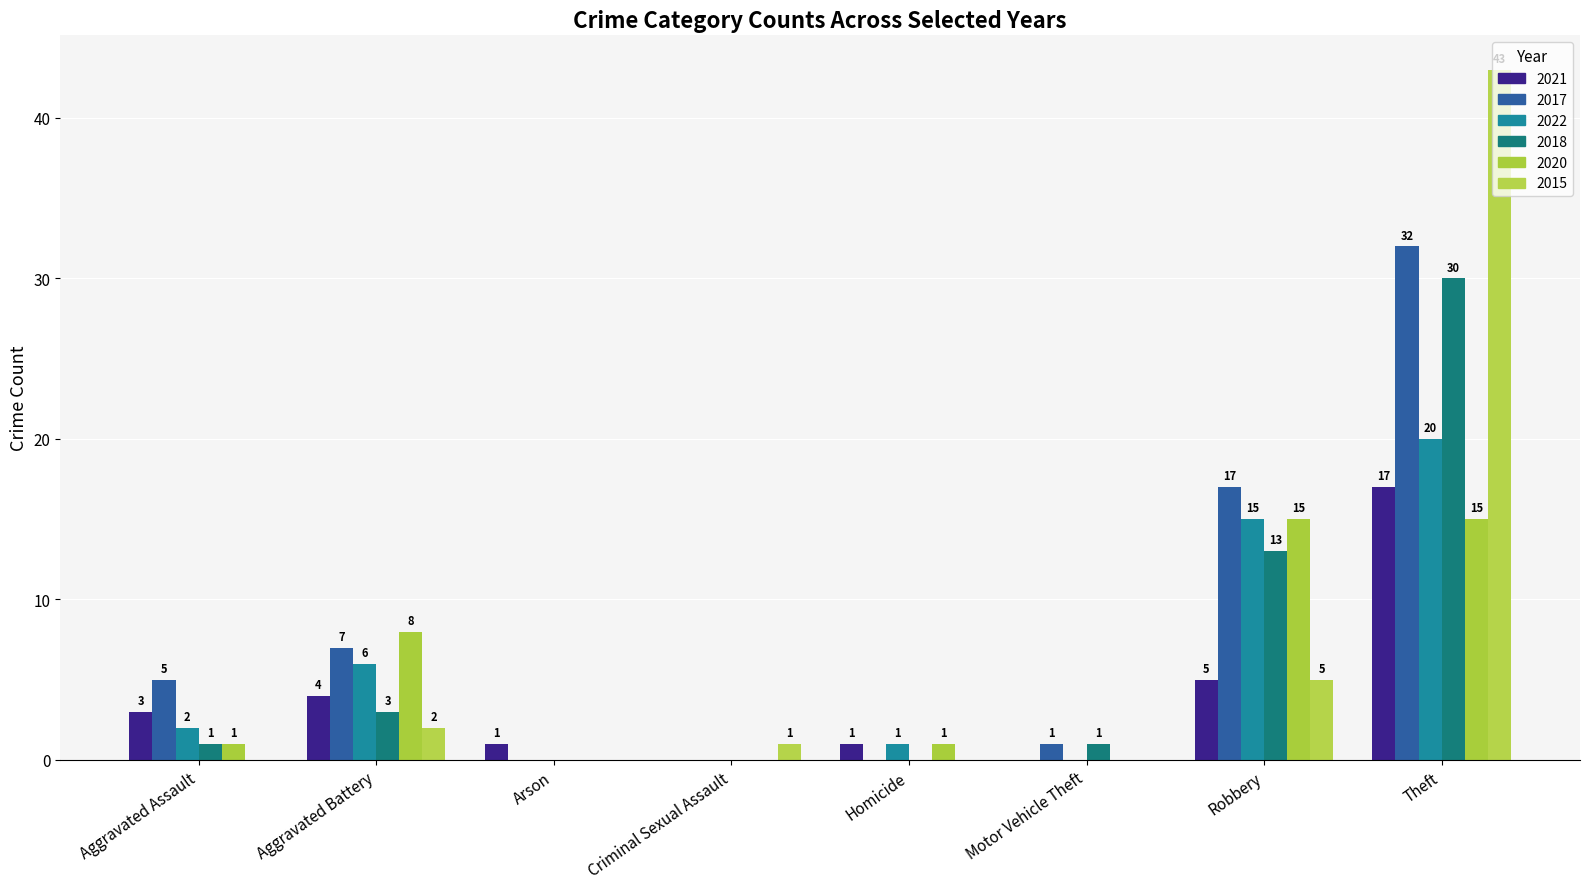

List the series in order of their peak value, highest first.

2015, 2017, 2018, 2022, 2021, 2020